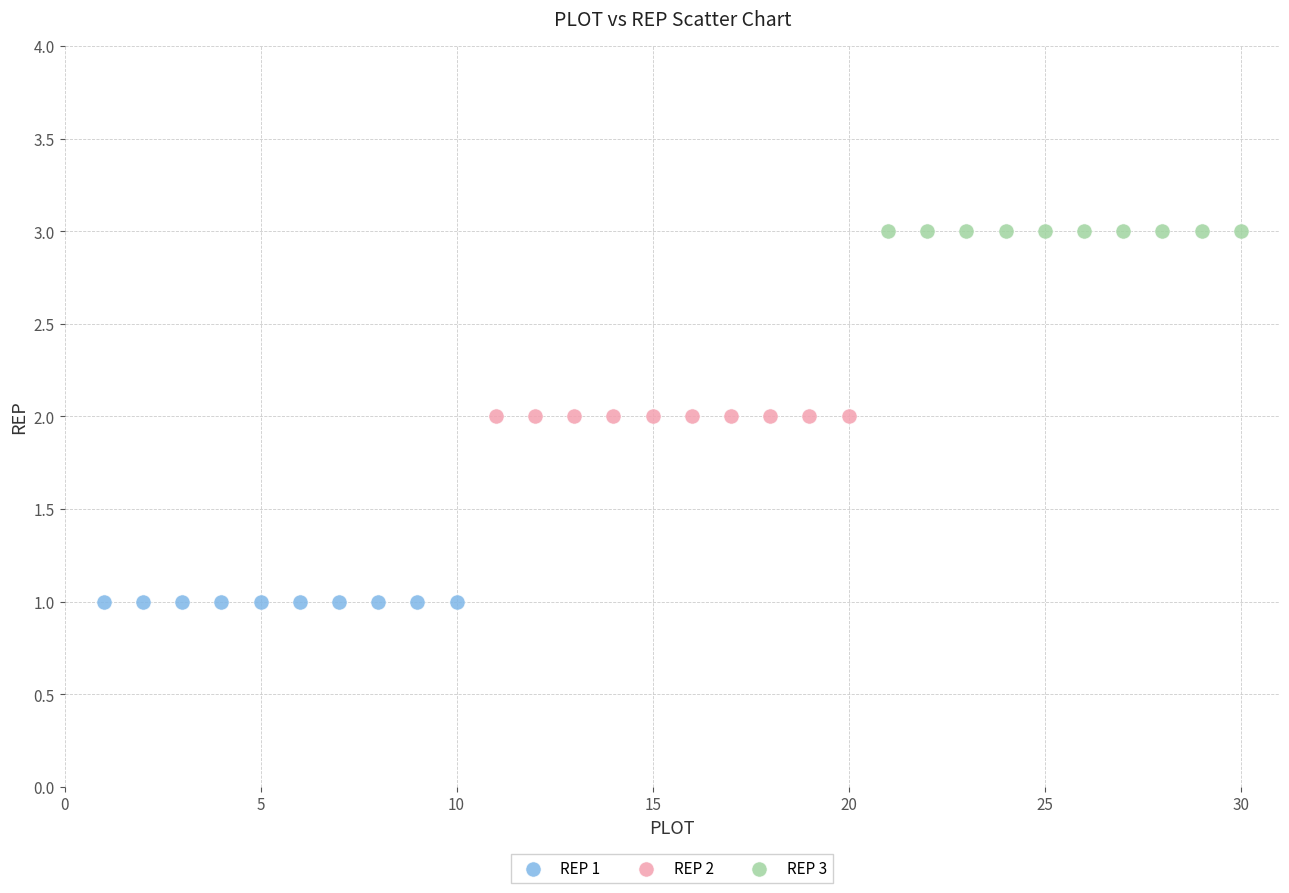

Which series contains the lowest Y value?

REP 1